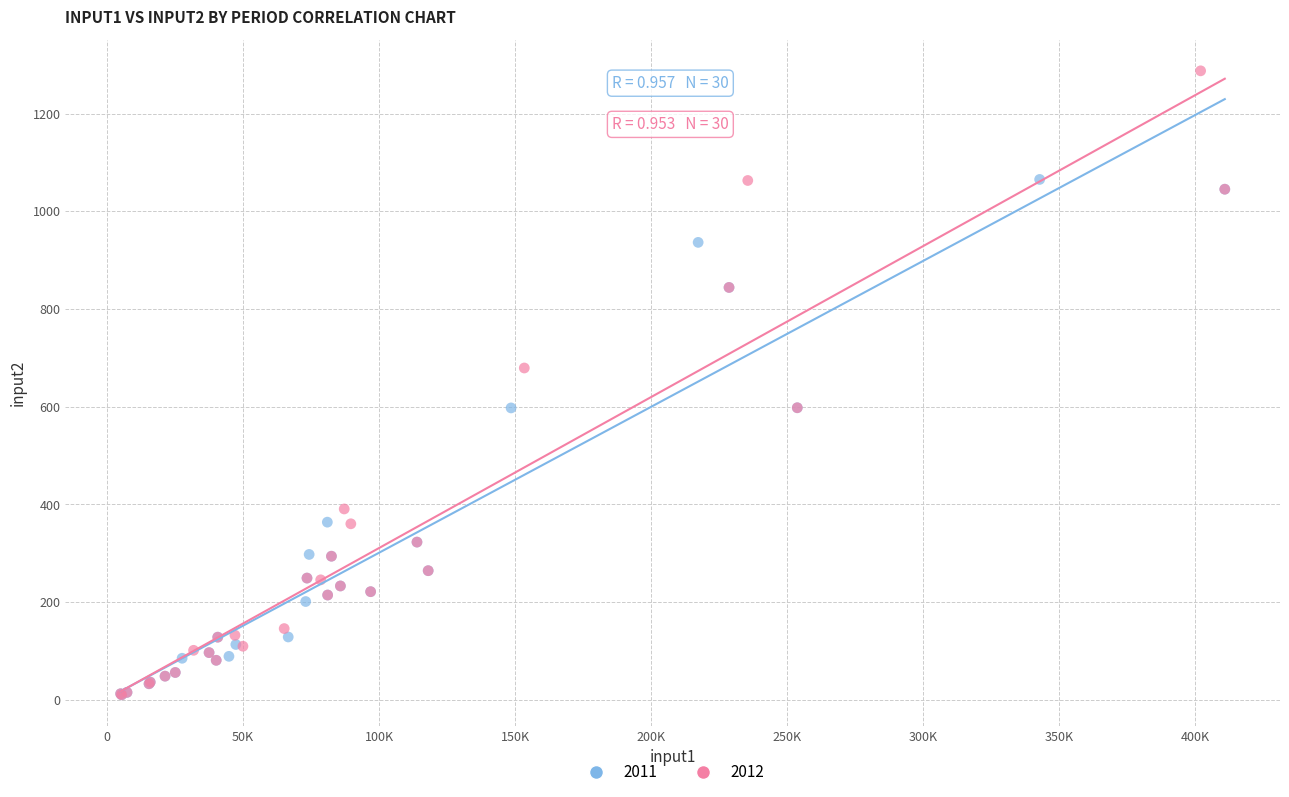

Which series reaches the maximum Y coordinate?

2012